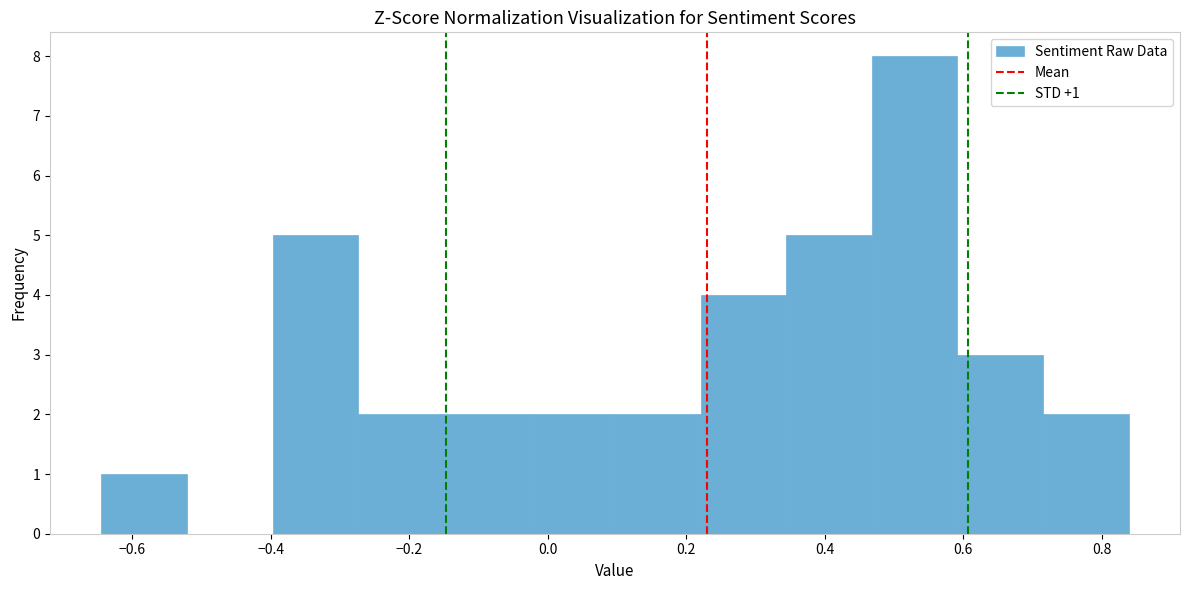

Over which range of the x-axis is the bar tallest?

0.46 to 0.60